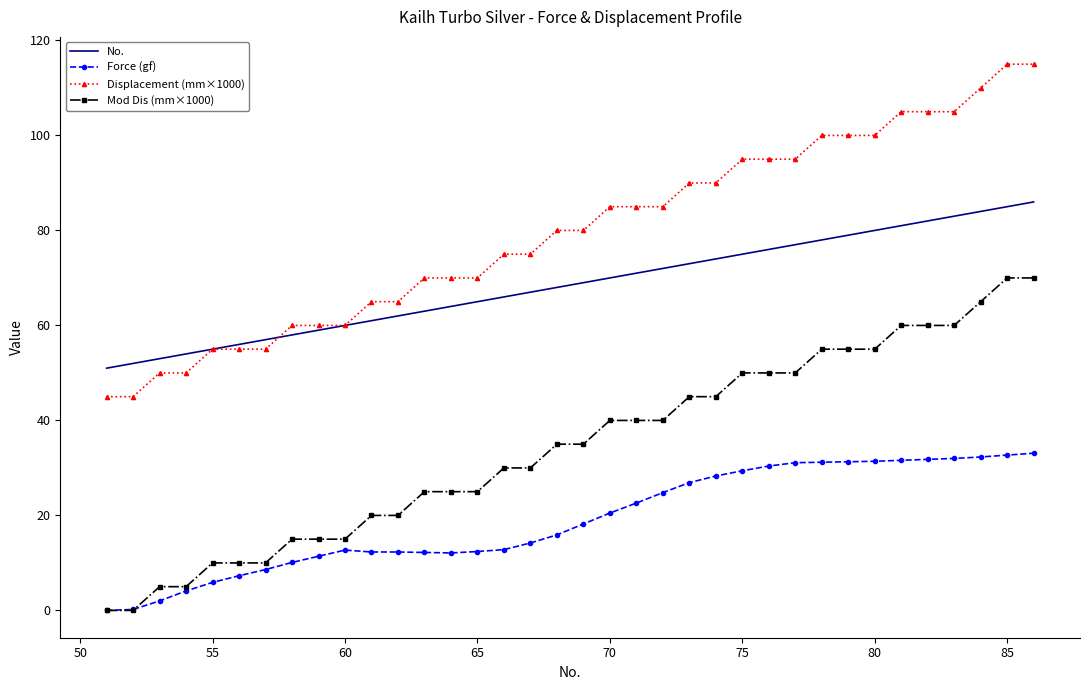

What is the greatest value displayed?

115.0